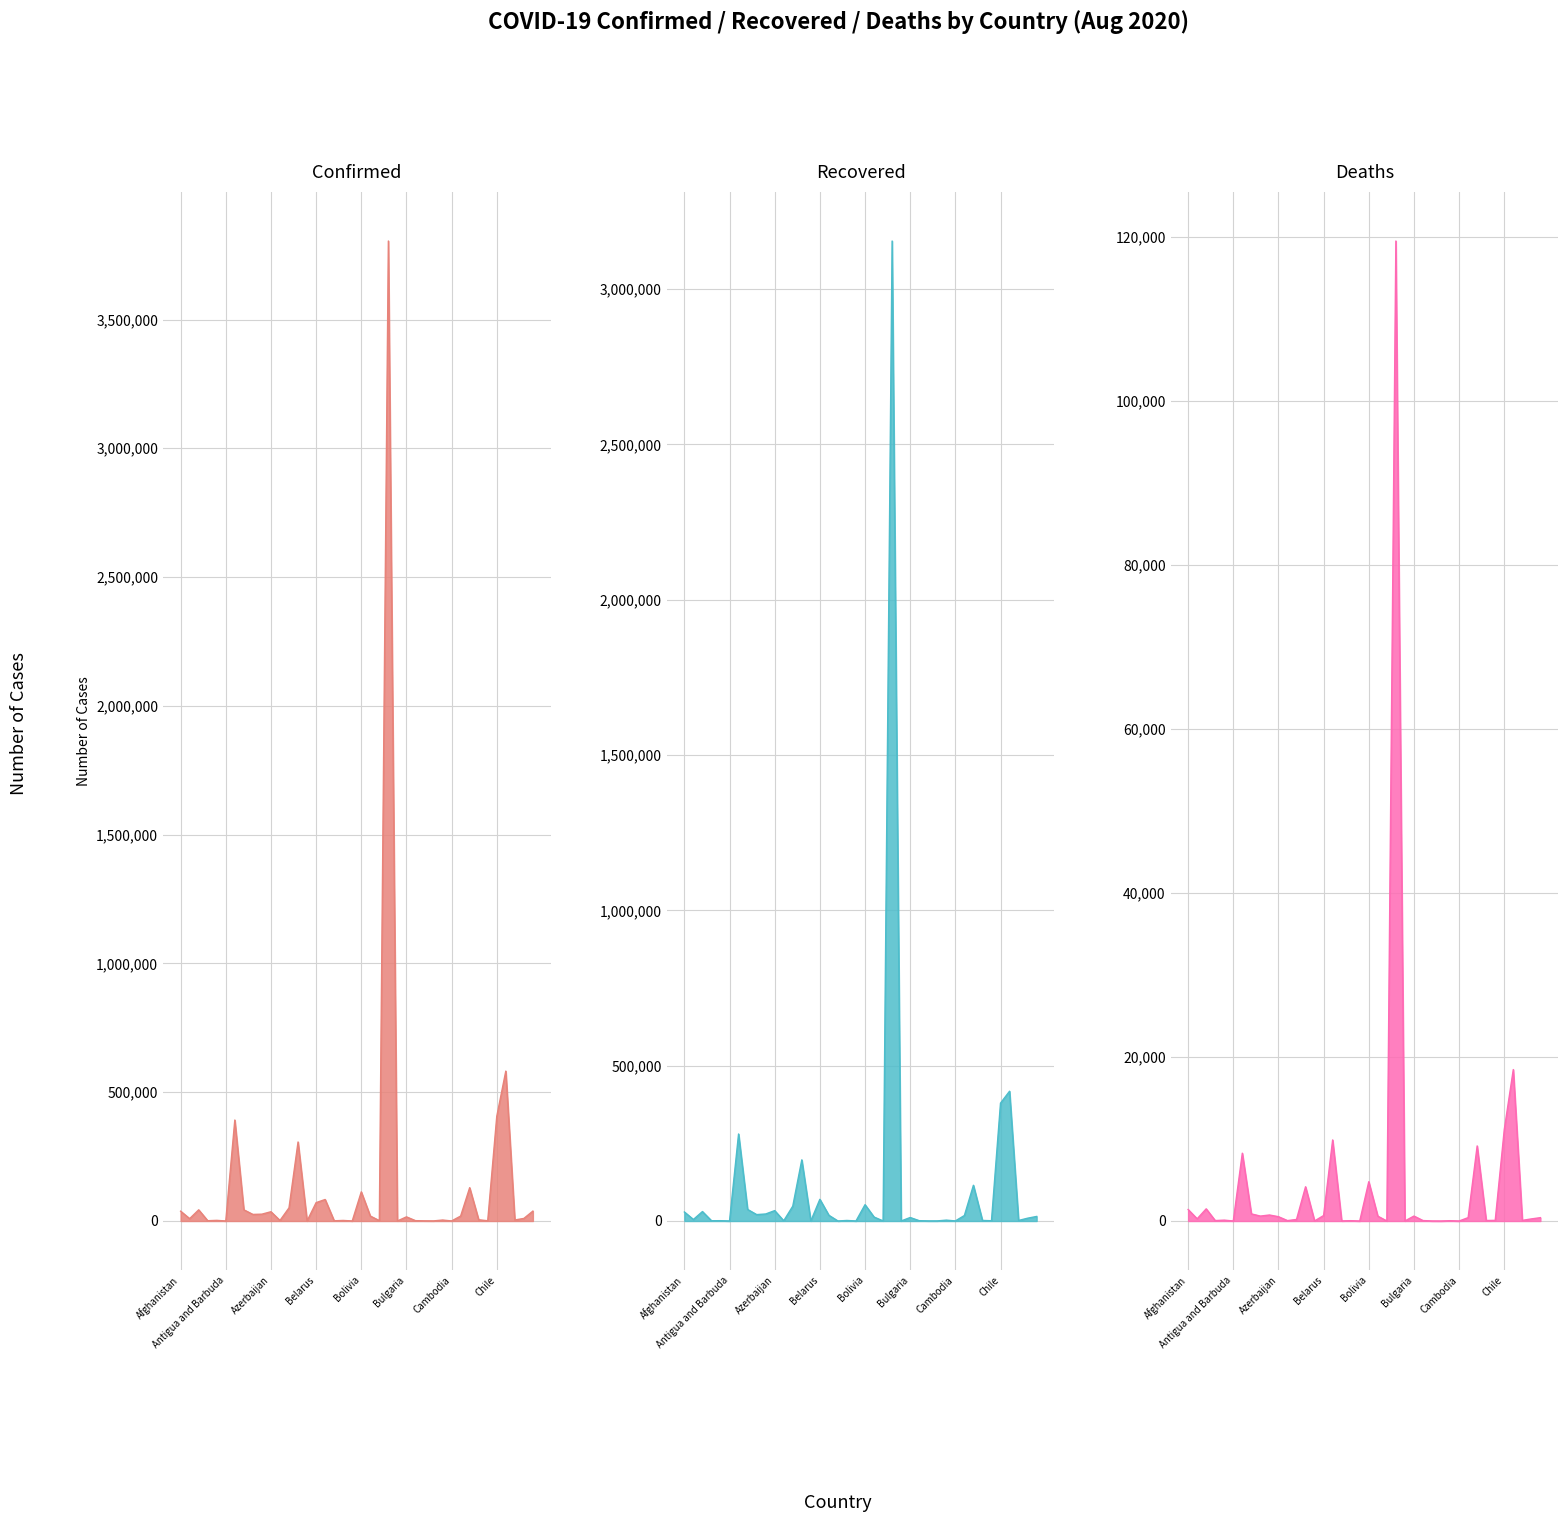

Is it true that Recovered equals 423287 at Argentina?

False